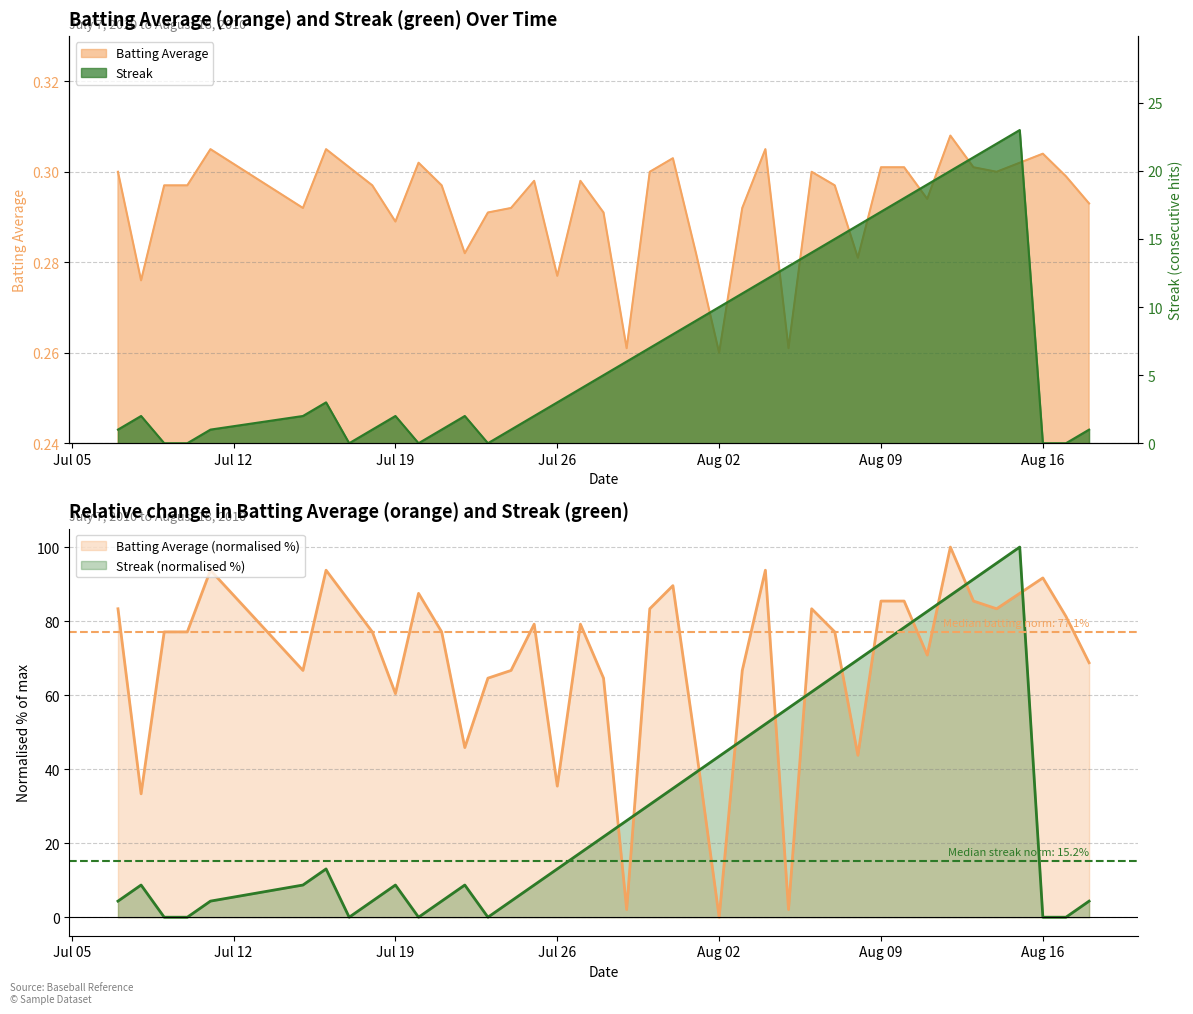

How many interior local peaks does the Streak series have?

5